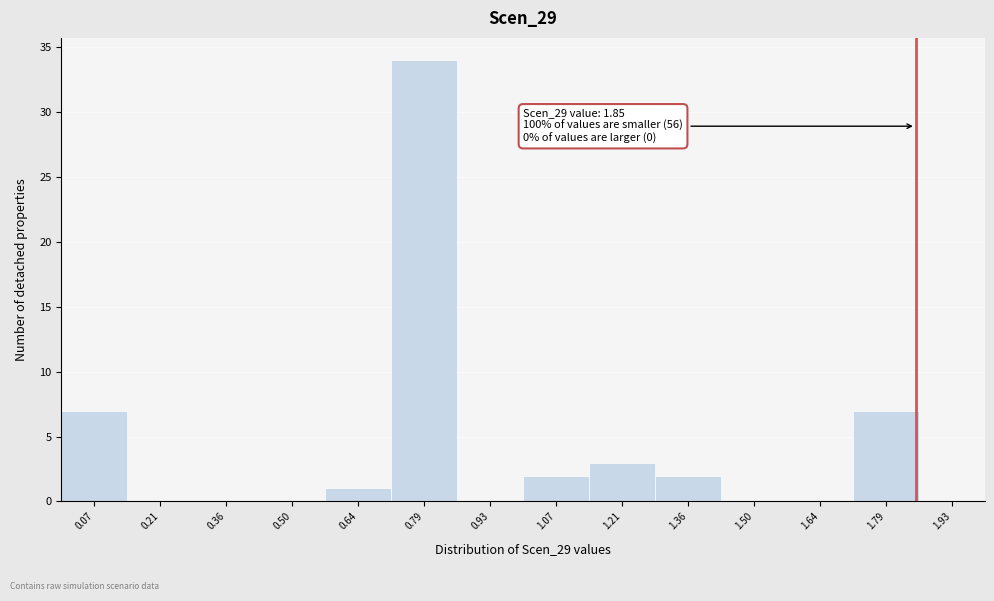

Over which range of the x-axis is the bar tallest?

0.72 to 0.86